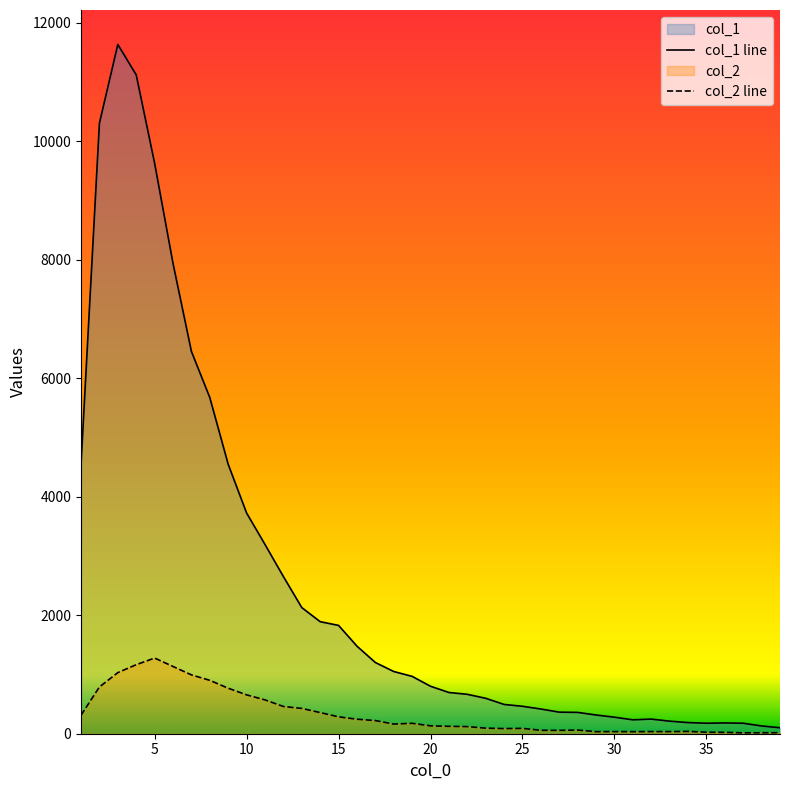

Rank the series by their average value, from lowest to highest.

col_2 line, col_1 line